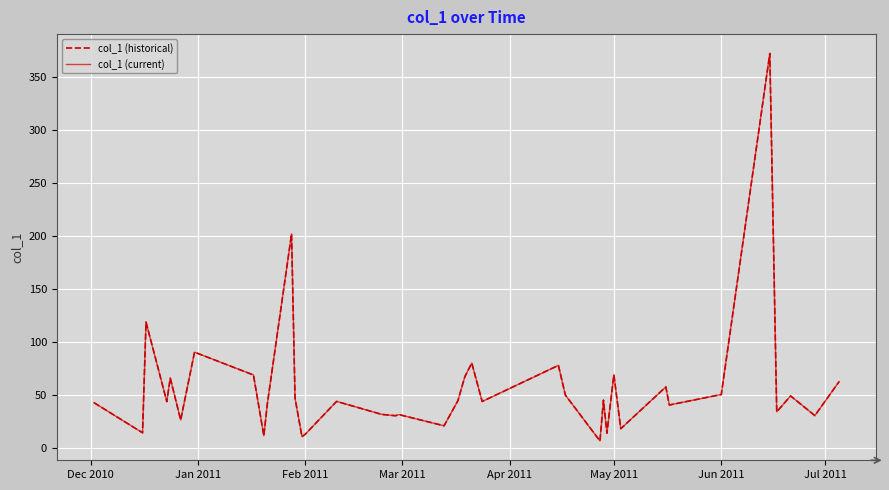

Rank the series by their maximum value, from highest to lowest.

col_1 (historical), col_1 (current)